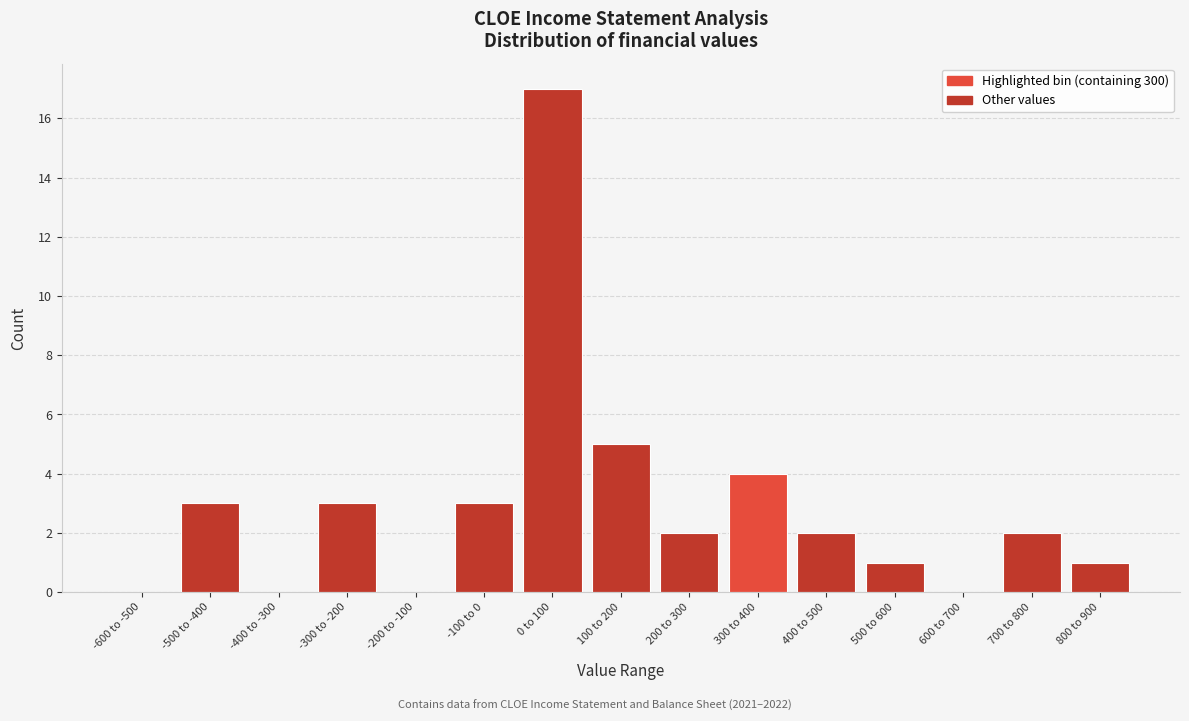

Reading left to right, extract all data points from this chart.

-600 to -500=0	-500 to -400=3	-400 to -300=0	-300 to -200=3	-200 to -100=0	-100 to 0=3	0 to 100=17	100 to 200=5	200 to 300=2	300 to 400=4	400 to 500=2	500 to 600=1	600 to 700=0	700 to 800=2	800 to 900=1